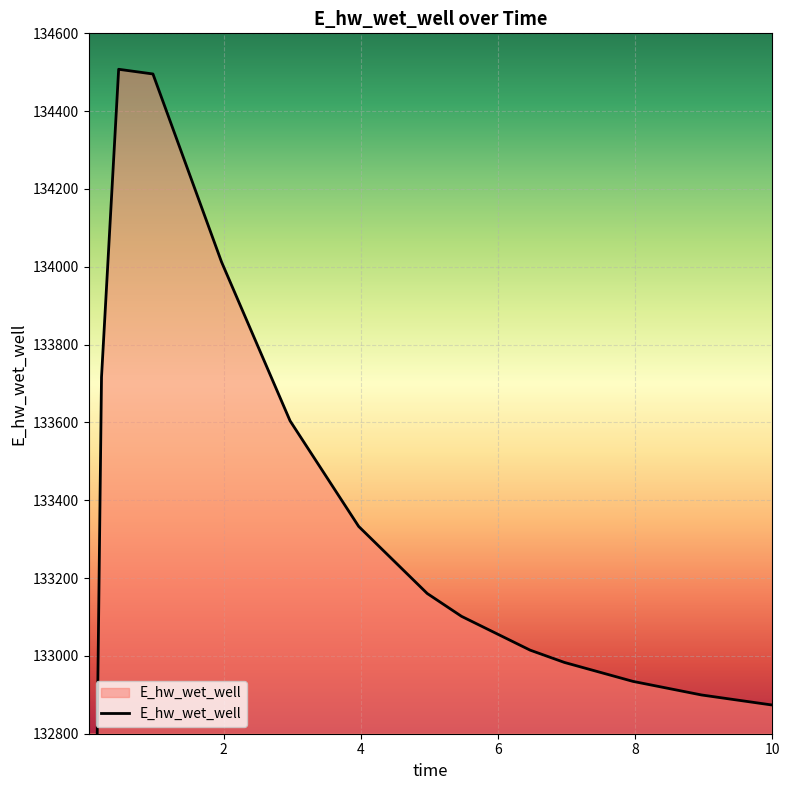

What is the ratio of the value at 6.46875 to the value at 0.46875?

1.0